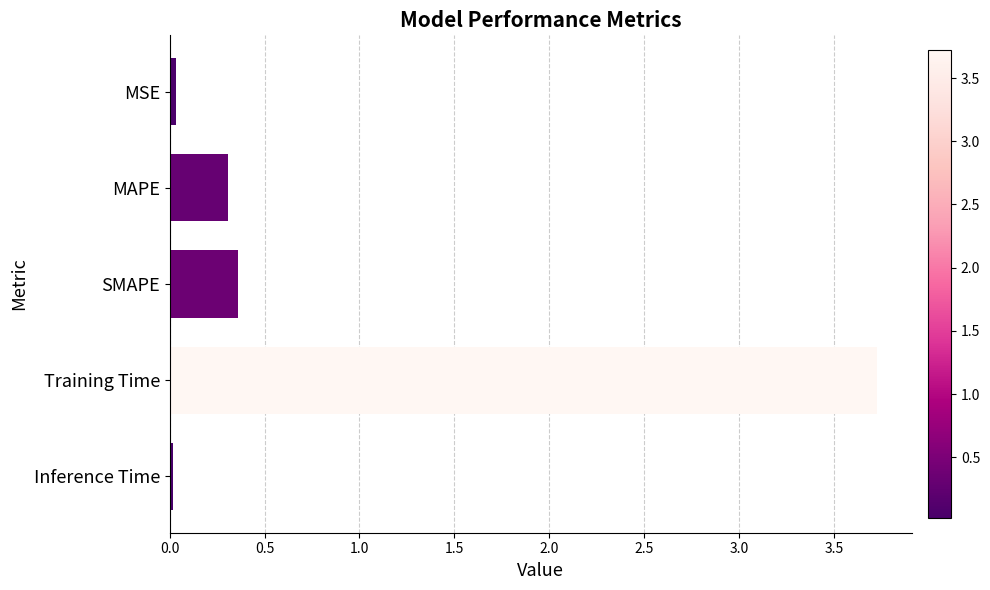

Are the bars horizontal?

Yes